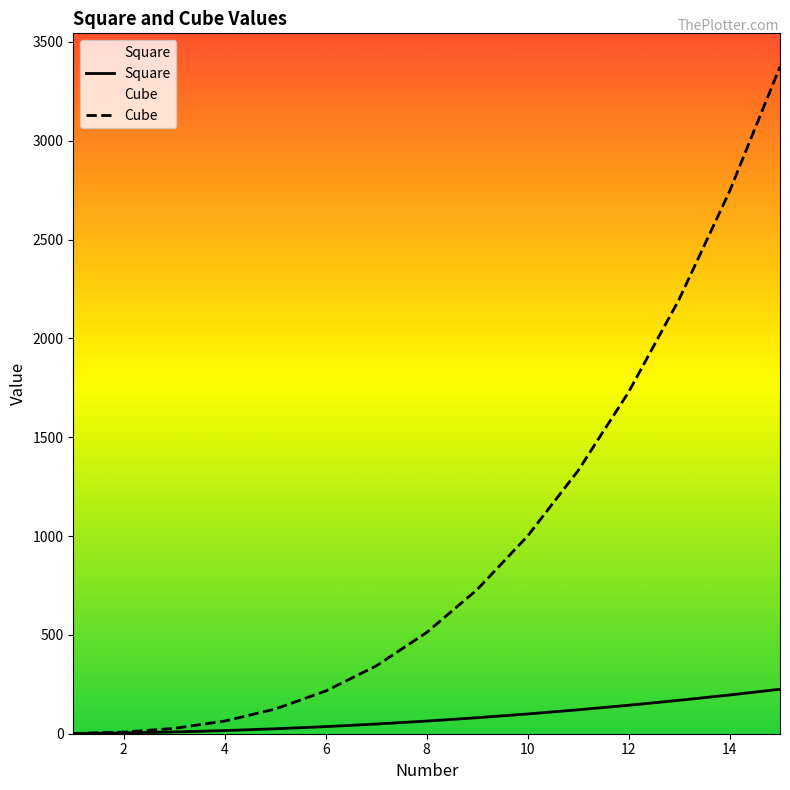

Which series has the widest spread of values?

Cube